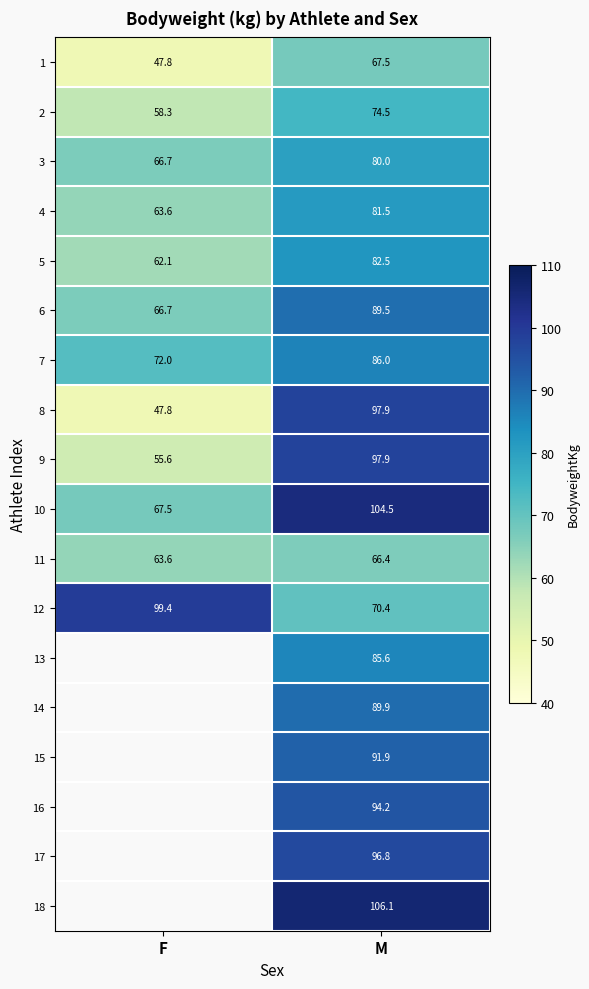

At which label does 8 reach its peak?

M